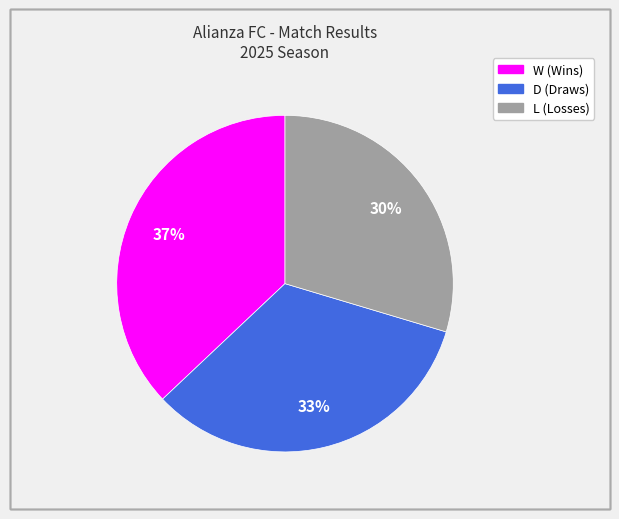

Is there a majority slice in this chart?

No